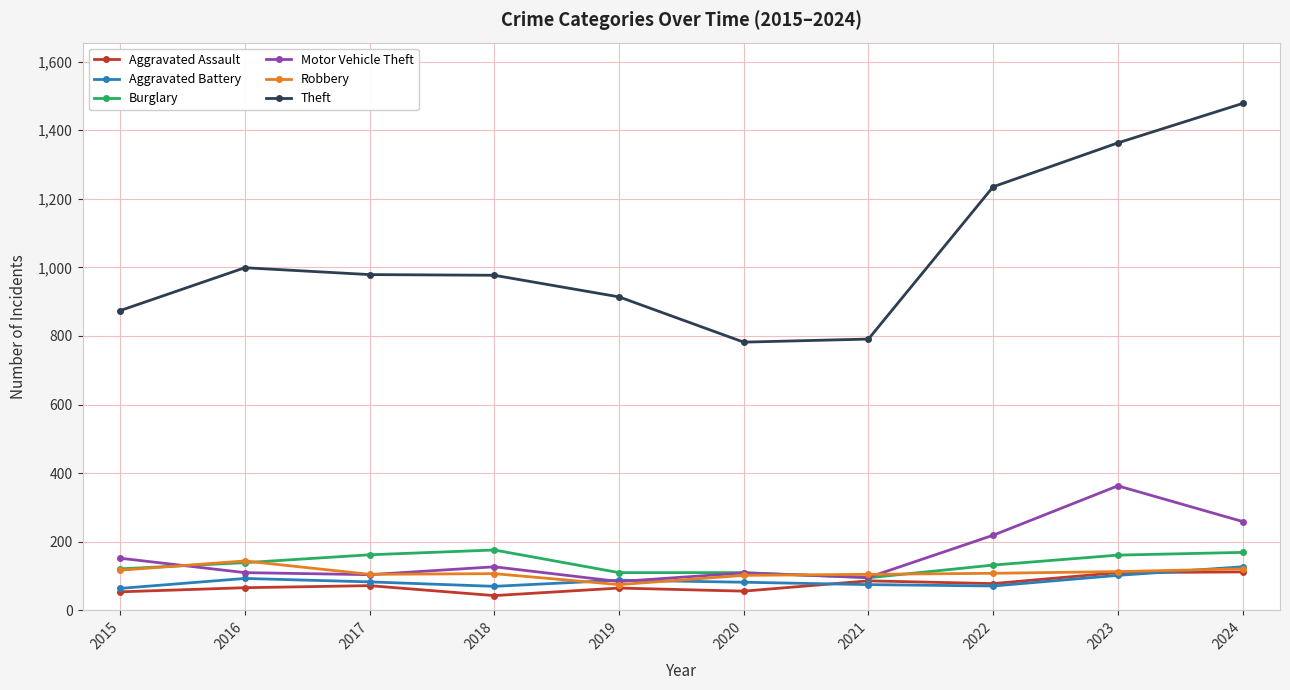

What are all the series names shown in the legend?

Aggravated Assault, Aggravated Battery, Burglary, Motor Vehicle Theft, Robbery, Theft